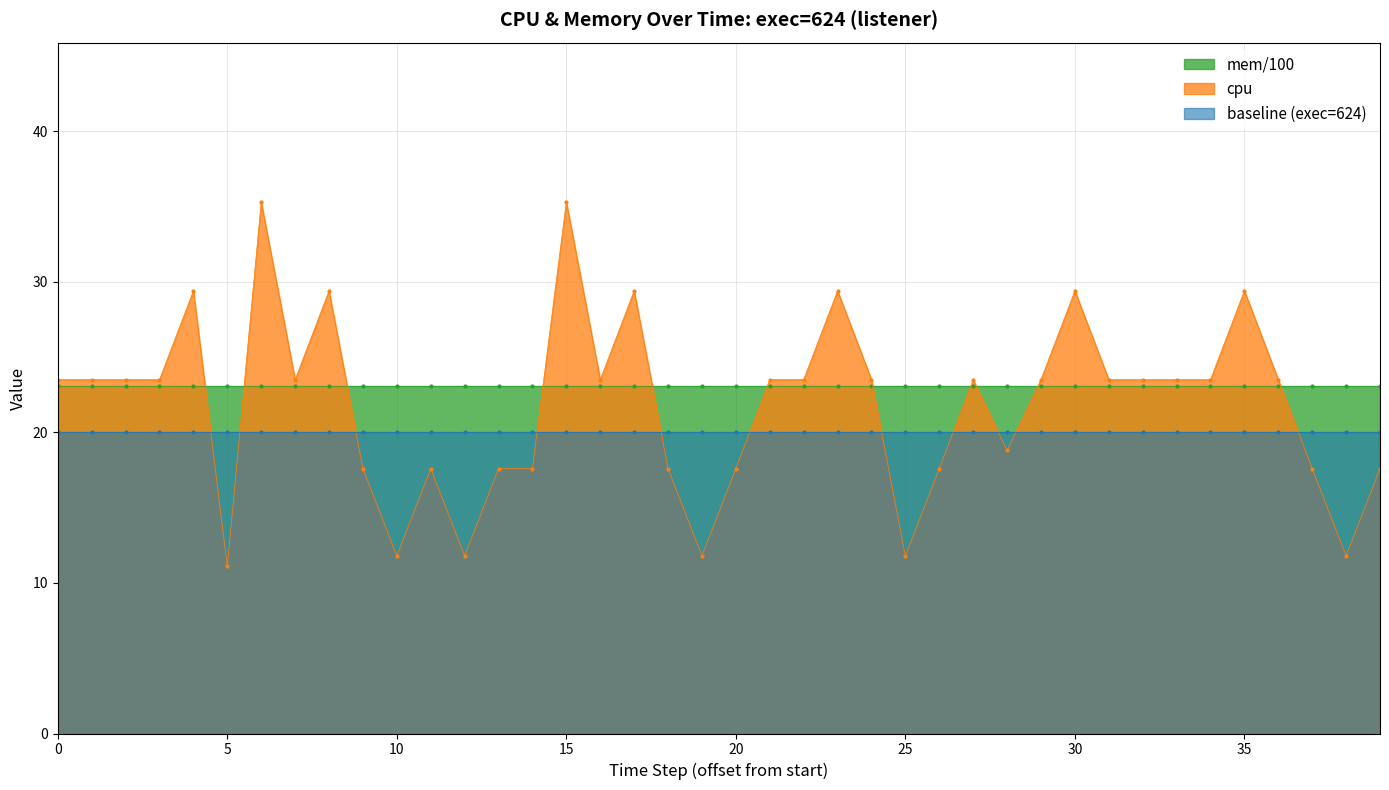

What is the minimum value for cpu?

11.1